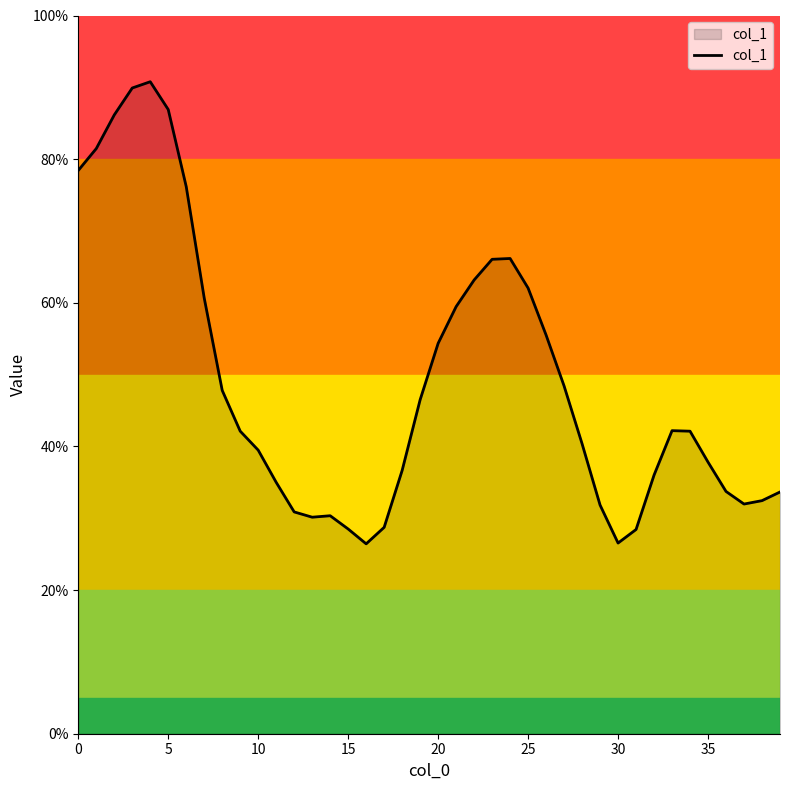

What is the minimum value shown in the chart?

26.4